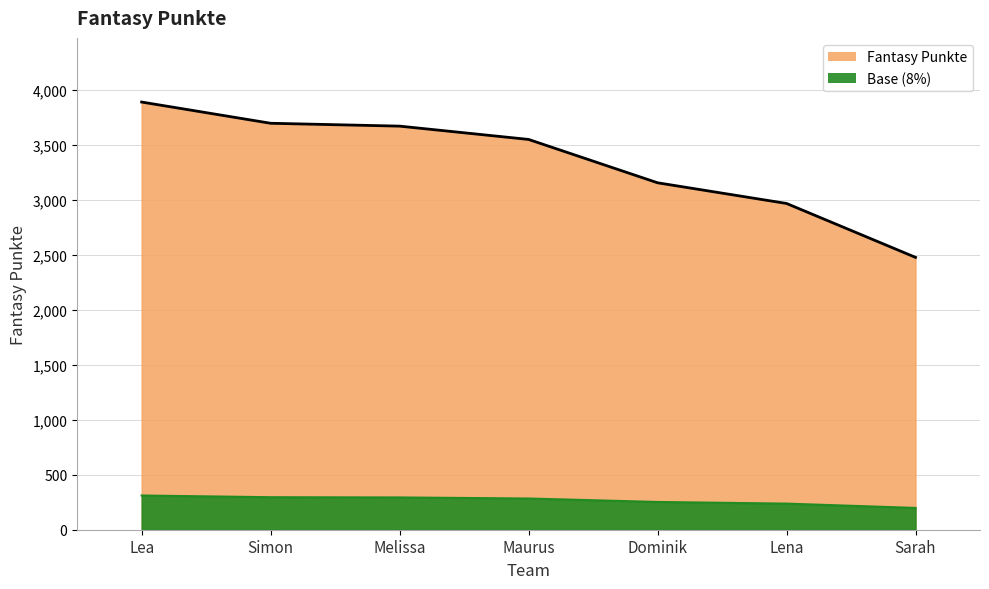

True or false: the data shows 6962 at Lea.

False